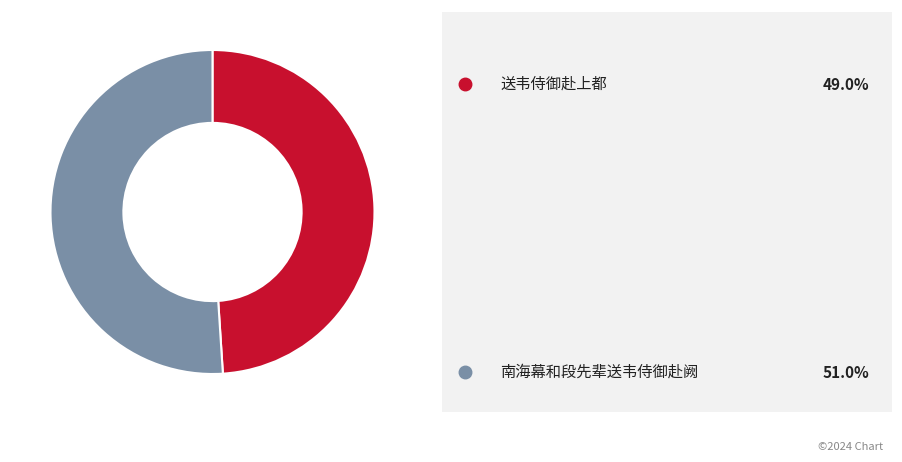

Is there any slice that represents more than half of the pie?

Yes